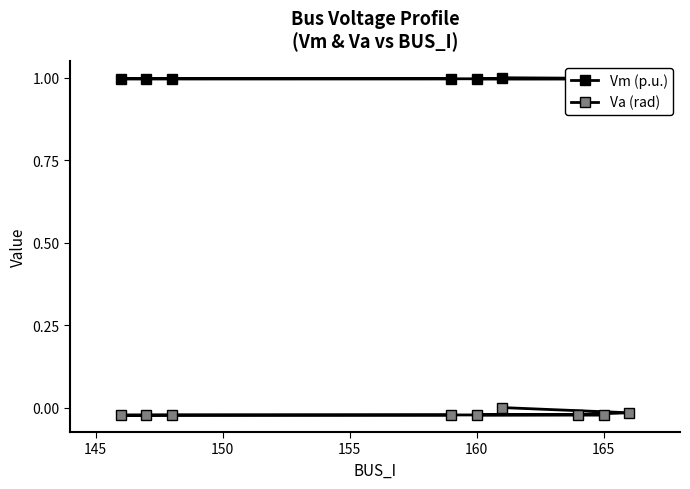

How many categories are shown in the chart?

9